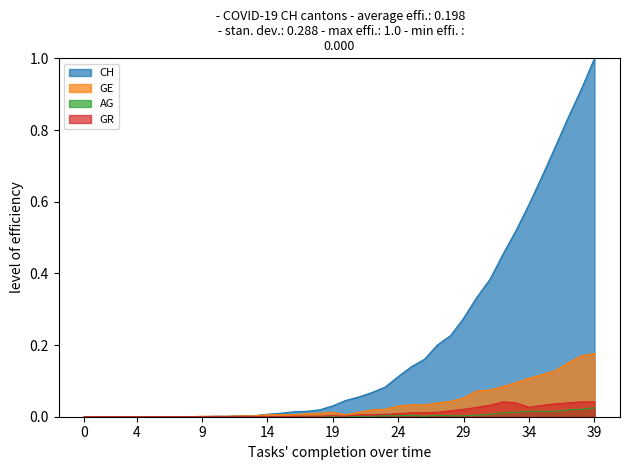

True or false: AG and GE intersect in this chart.

False